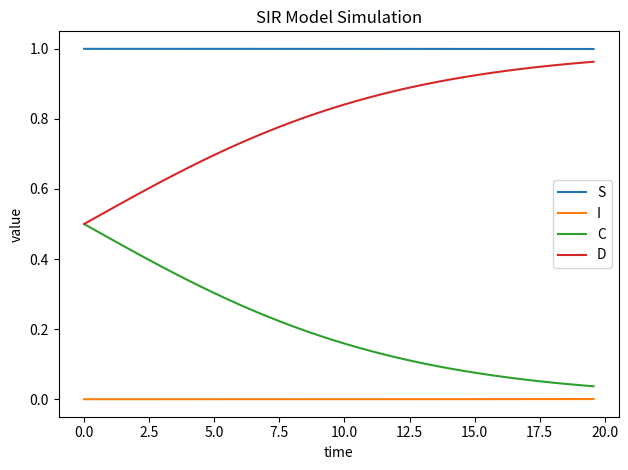

Rank the series by their average value, from highest to lowest.

S, D, C, I